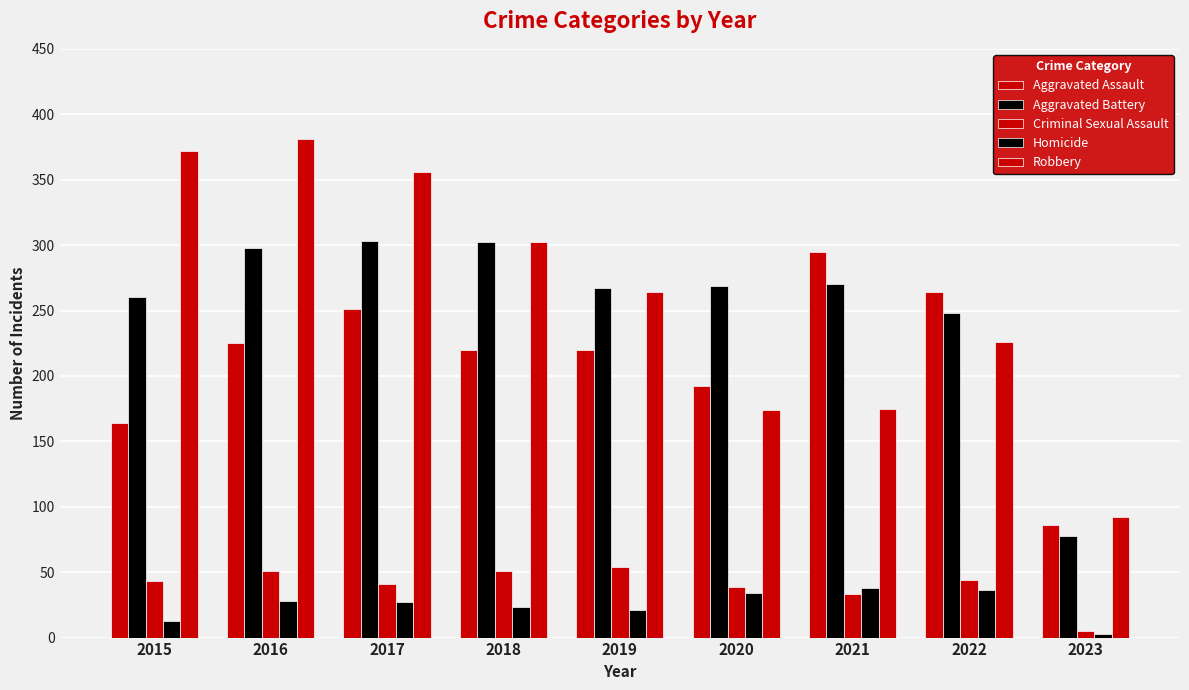

Which has a higher value, 2021 or 2020?

2021